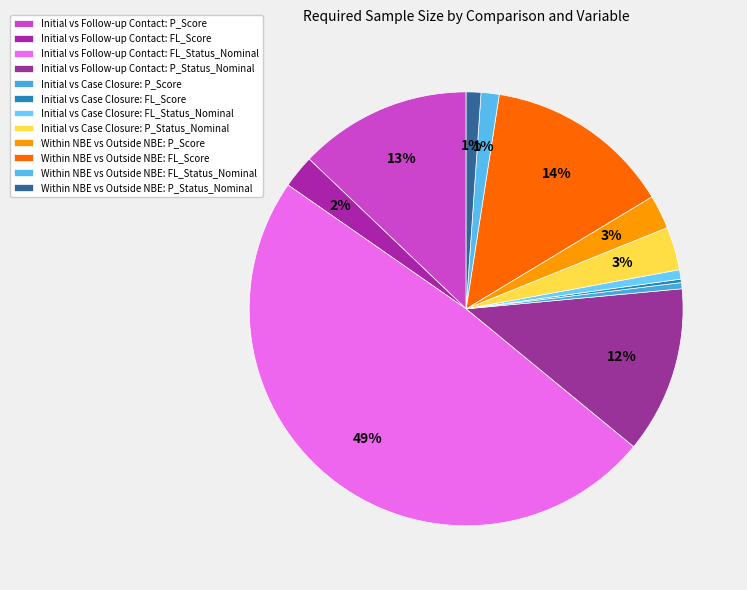

What is the smallest slice in the pie chart?

Initial vs Case Closure: FL_Score